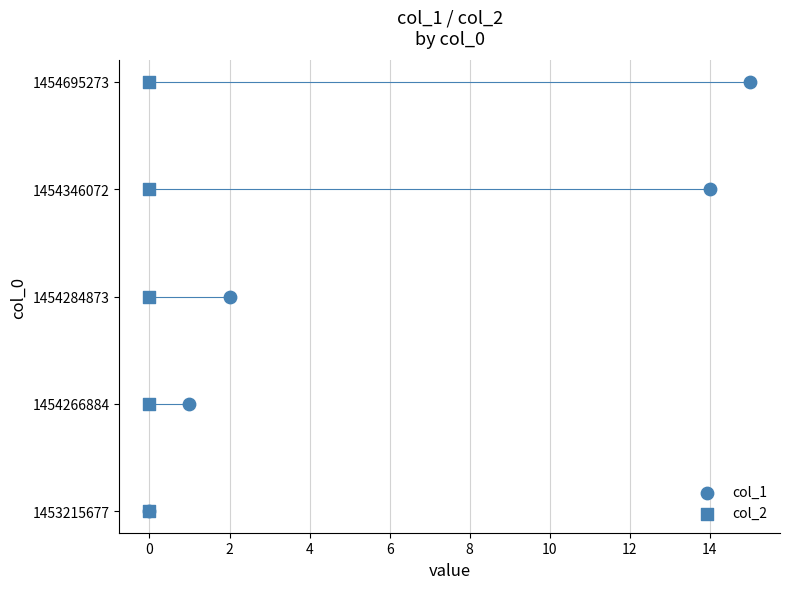

Which series reaches the minimum Y coordinate?

col_1